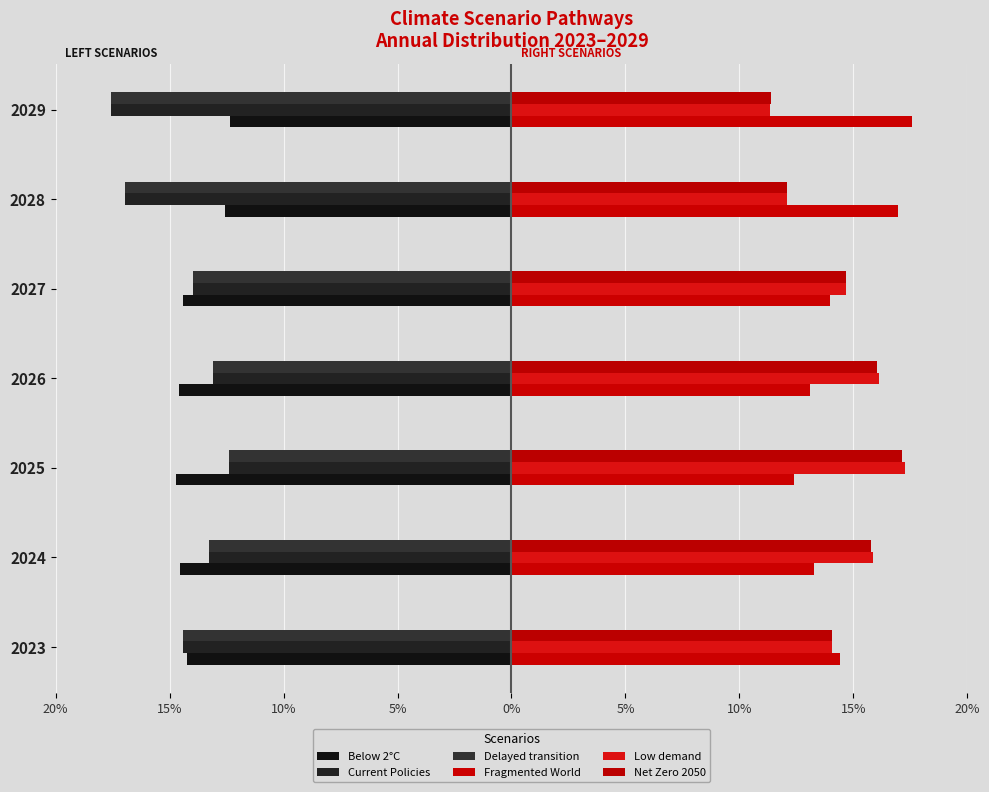

Does the chart contain stacked bars?

No